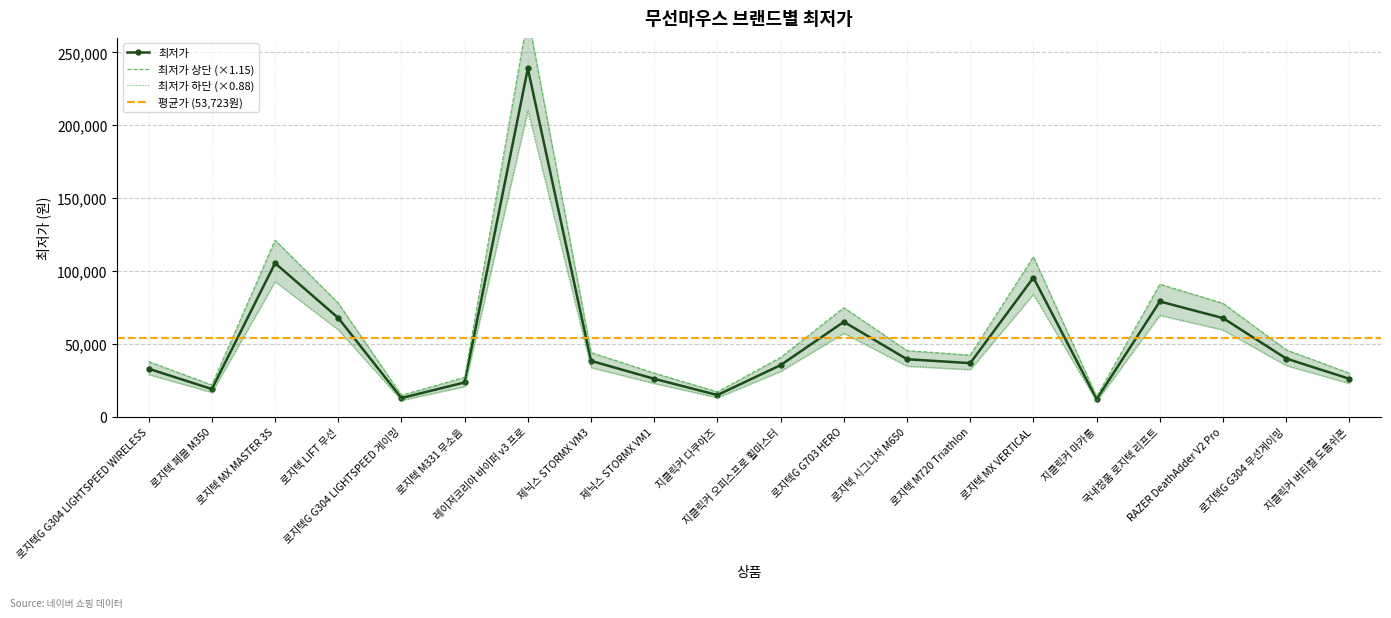

What is the greatest value displayed?

274850.0